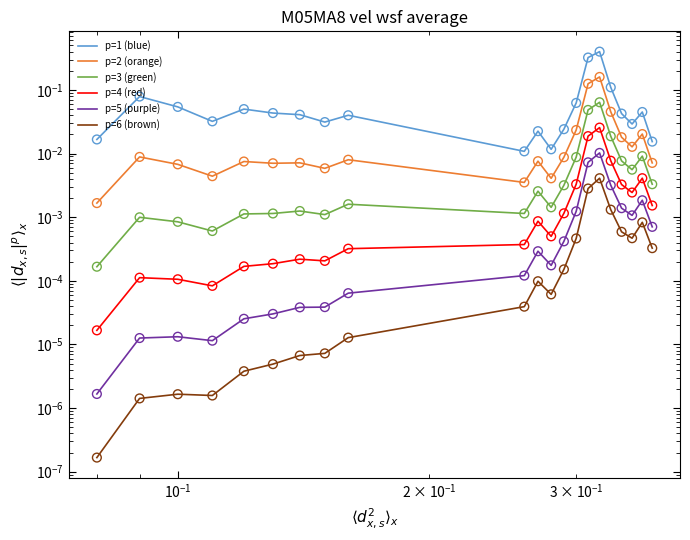

Is the value of p=1 (blue) at 14 greater than the value of p=3 (green) at 12?

Yes